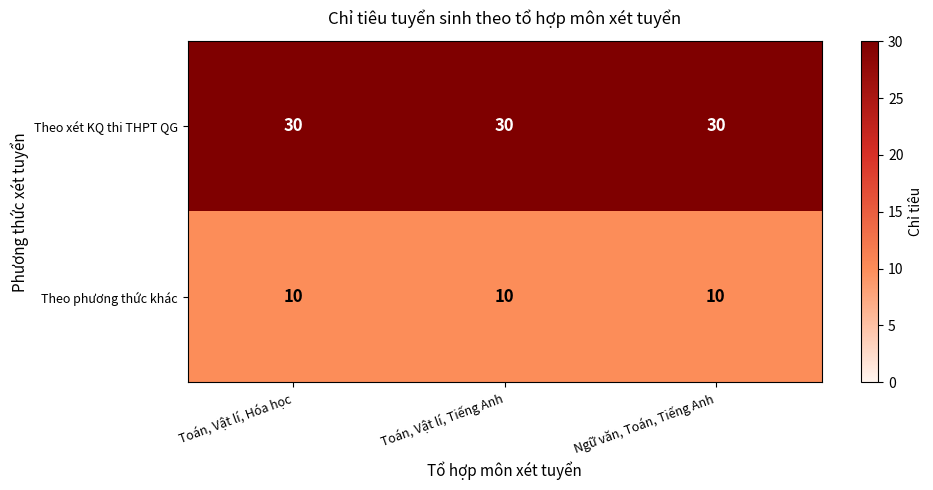

At how many categories does at least one series exceed 20?

3